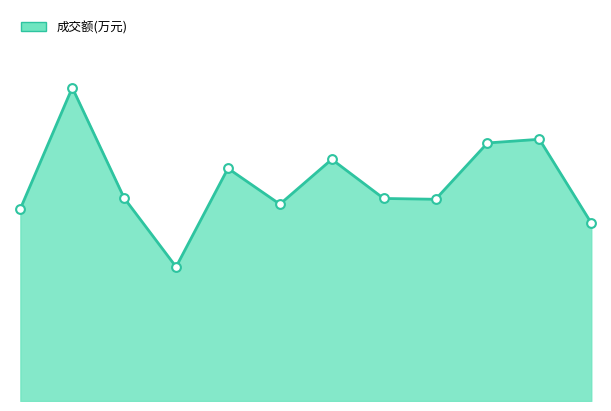

Does the chart have visible grid lines?

No